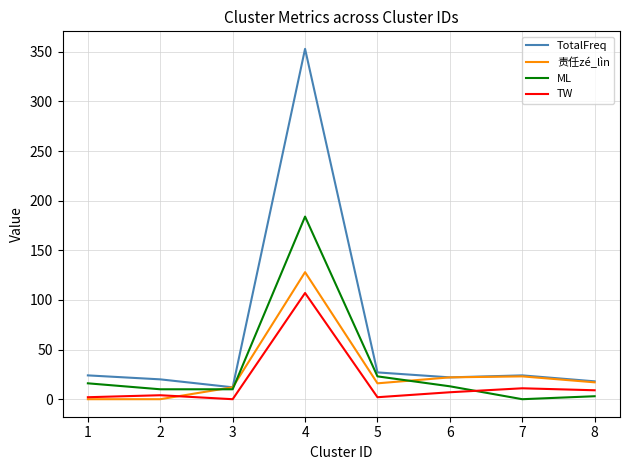

What is the maximum value shown in the chart?

353